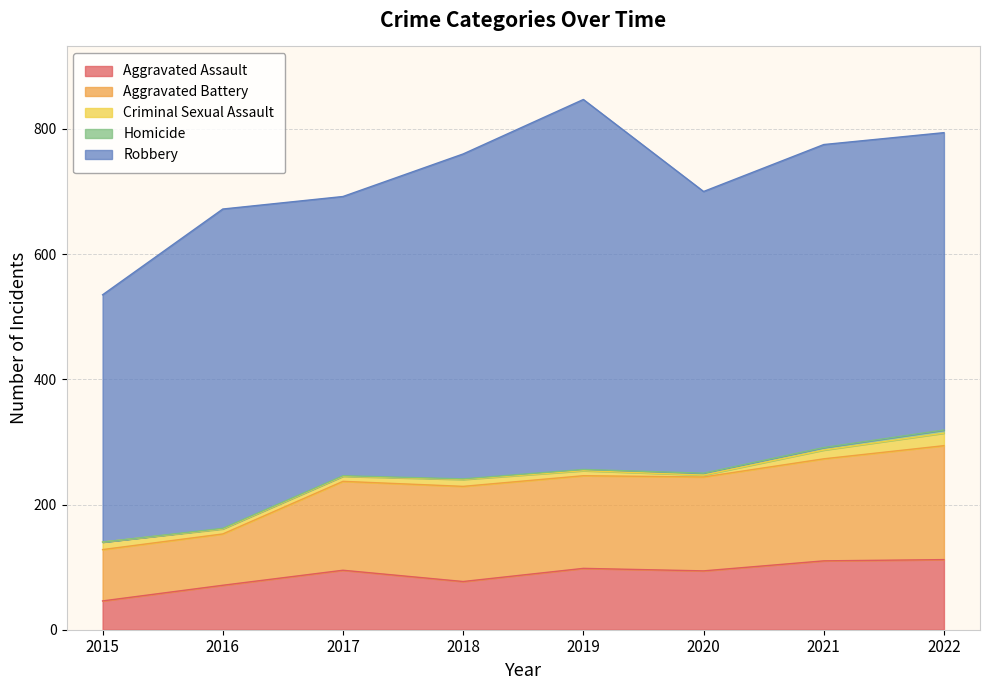

At which label does Criminal Sexual Assault first exceed 11?

2015